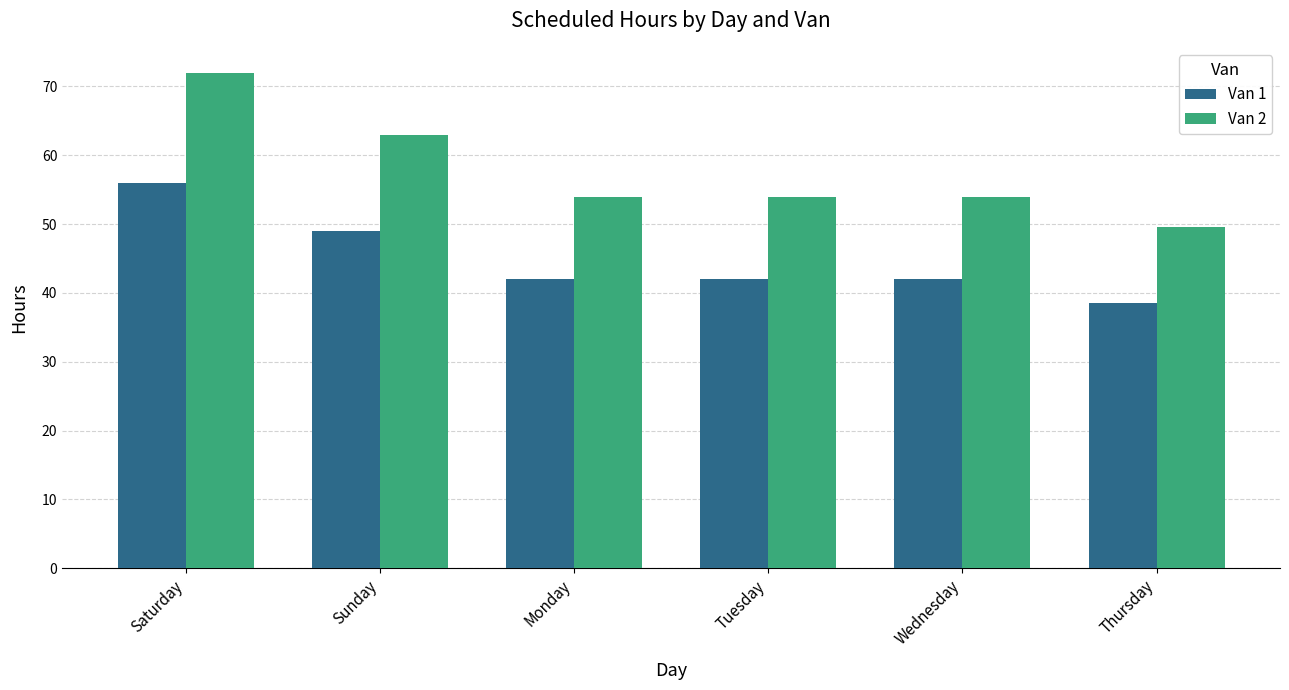

What is the label of the 6th bar from the right?

Saturday